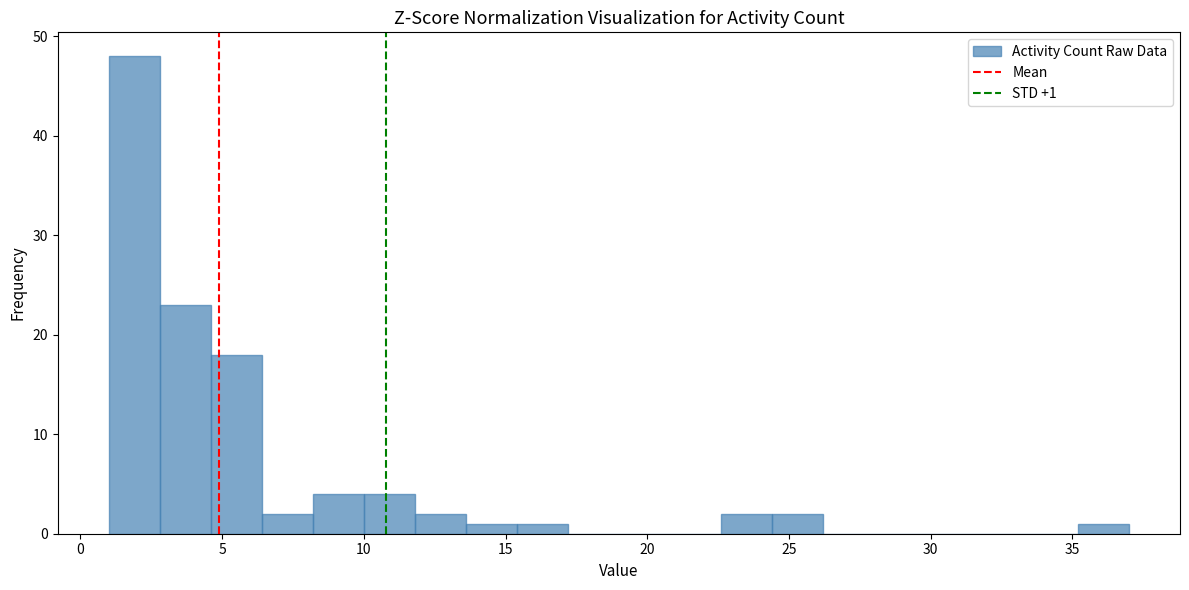

Around what value on the x-axis is the tallest bar? Give the approximate position of its centre, as read against the axis.

2.0